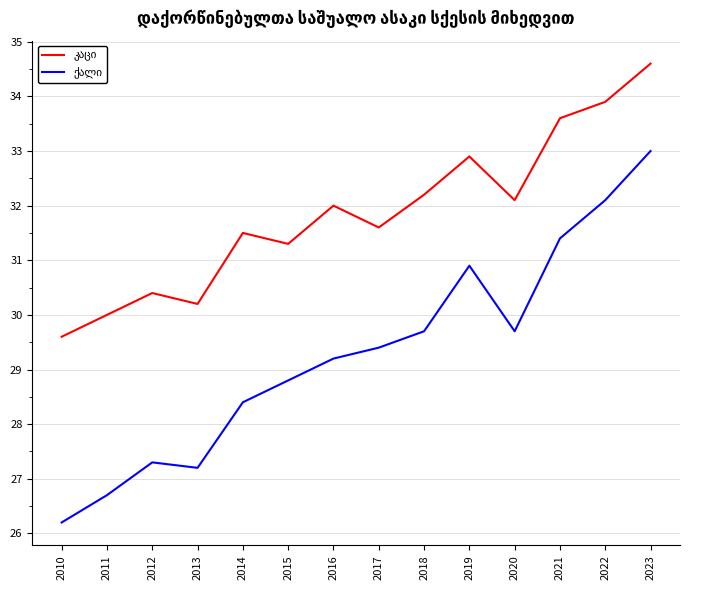

What is the spread (max minus min) of values at 2011?

3.3